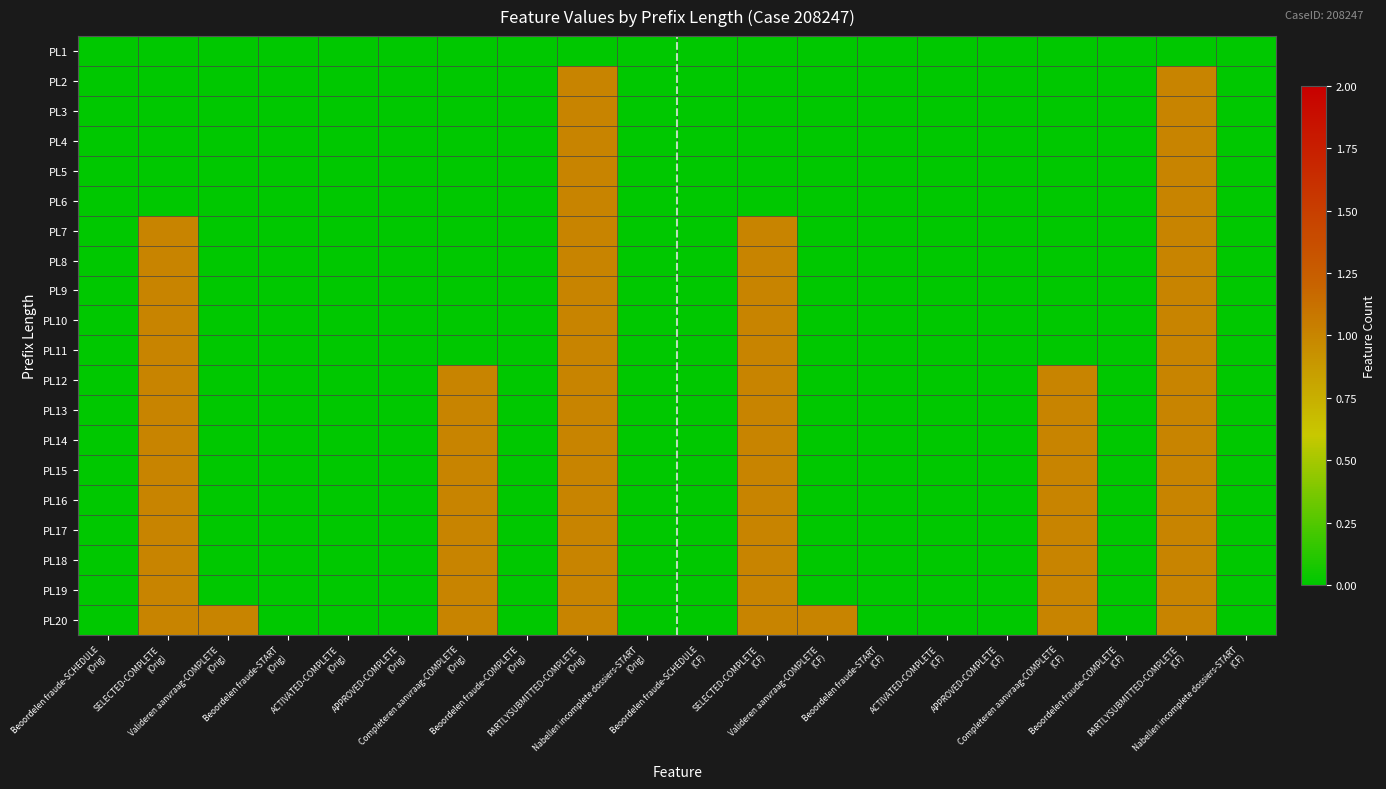

Reading right to left, extract all data points from this chart.

PL1: Nabellen incomplete dossiers-START
(CF)=0	PARTLYSUBMITTED-COMPLETE
(CF)=0	Beoordelen fraude-COMPLETE
(CF)=0	Completeren aanvraag-COMPLETE
(CF)=0	APPROVED-COMPLETE
(CF)=0	ACTIVATED-COMPLETE
(CF)=0	Beoordelen fraude-START
(CF)=0	Valideren aanvraag-COMPLETE
(CF)=0	SELECTED-COMPLETE
(CF)=0	Beoordelen fraude-SCHEDULE
(CF)=0	Nabellen incomplete dossiers-START
(Orig)=0	PARTLYSUBMITTED-COMPLETE
(Orig)=0	Beoordelen fraude-COMPLETE
(Orig)=0	Completeren aanvraag-COMPLETE
(Orig)=0	APPROVED-COMPLETE
(Orig)=0	ACTIVATED-COMPLETE
(Orig)=0	Beoordelen fraude-START
(Orig)=0	Valideren aanvraag-COMPLETE
(Orig)=0	SELECTED-COMPLETE
(Orig)=0	Beoordelen fraude-SCHEDULE
(Orig)=0
PL2: Nabellen incomplete dossiers-START
(CF)=0	PARTLYSUBMITTED-COMPLETE
(CF)=1	Beoordelen fraude-COMPLETE
(CF)=0	Completeren aanvraag-COMPLETE
(CF)=0	APPROVED-COMPLETE
(CF)=0	ACTIVATED-COMPLETE
(CF)=0	Beoordelen fraude-START
(CF)=0	Valideren aanvraag-COMPLETE
(CF)=0	SELECTED-COMPLETE
(CF)=0	Beoordelen fraude-SCHEDULE
(CF)=0	Nabellen incomplete dossiers-START
(Orig)=0	PARTLYSUBMITTED-COMPLETE
(Orig)=1	Beoordelen fraude-COMPLETE
(Orig)=0	Completeren aanvraag-COMPLETE
(Orig)=0	APPROVED-COMPLETE
(Orig)=0	ACTIVATED-COMPLETE
(Orig)=0	Beoordelen fraude-START
(Orig)=0	Valideren aanvraag-COMPLETE
(Orig)=0	SELECTED-COMPLETE
(Orig)=0	Beoordelen fraude-SCHEDULE
(Orig)=0
PL3: Nabellen incomplete dossiers-START
(CF)=0	PARTLYSUBMITTED-COMPLETE
(CF)=1	Beoordelen fraude-COMPLETE
(CF)=0	Completeren aanvraag-COMPLETE
(CF)=0	APPROVED-COMPLETE
(CF)=0	ACTIVATED-COMPLETE
(CF)=0	Beoordelen fraude-START
(CF)=0	Valideren aanvraag-COMPLETE
(CF)=0	SELECTED-COMPLETE
(CF)=0	Beoordelen fraude-SCHEDULE
(CF)=0	Nabellen incomplete dossiers-START
(Orig)=0	PARTLYSUBMITTED-COMPLETE
(Orig)=1	Beoordelen fraude-COMPLETE
(Orig)=0	Completeren aanvraag-COMPLETE
(Orig)=0	APPROVED-COMPLETE
(Orig)=0	ACTIVATED-COMPLETE
(Orig)=0	Beoordelen fraude-START
(Orig)=0	Valideren aanvraag-COMPLETE
(Orig)=0	SELECTED-COMPLETE
(Orig)=0	Beoordelen fraude-SCHEDULE
(Orig)=0
PL4: Nabellen incomplete dossiers-START
(CF)=0	PARTLYSUBMITTED-COMPLETE
(CF)=1	Beoordelen fraude-COMPLETE
(CF)=0	Completeren aanvraag-COMPLETE
(CF)=0	APPROVED-COMPLETE
(CF)=0	ACTIVATED-COMPLETE
(CF)=0	Beoordelen fraude-START
(CF)=0	Valideren aanvraag-COMPLETE
(CF)=0	SELECTED-COMPLETE
(CF)=0	Beoordelen fraude-SCHEDULE
(CF)=0	Nabellen incomplete dossiers-START
(Orig)=0	PARTLYSUBMITTED-COMPLETE
(Orig)=1	Beoordelen fraude-COMPLETE
(Orig)=0	Completeren aanvraag-COMPLETE
(Orig)=0	APPROVED-COMPLETE
(Orig)=0	ACTIVATED-COMPLETE
(Orig)=0	Beoordelen fraude-START
(Orig)=0	Valideren aanvraag-COMPLETE
(Orig)=0	SELECTED-COMPLETE
(Orig)=0	Beoordelen fraude-SCHEDULE
(Orig)=0
PL5: Nabellen incomplete dossiers-START
(CF)=0	PARTLYSUBMITTED-COMPLETE
(CF)=1	Beoordelen fraude-COMPLETE
(CF)=0	Completeren aanvraag-COMPLETE
(CF)=0	APPROVED-COMPLETE
(CF)=0	ACTIVATED-COMPLETE
(CF)=0	Beoordelen fraude-START
(CF)=0	Valideren aanvraag-COMPLETE
(CF)=0	SELECTED-COMPLETE
(CF)=0	Beoordelen fraude-SCHEDULE
(CF)=0	Nabellen incomplete dossiers-START
(Orig)=0	PARTLYSUBMITTED-COMPLETE
(Orig)=1	Beoordelen fraude-COMPLETE
(Orig)=0	Completeren aanvraag-COMPLETE
(Orig)=0	APPROVED-COMPLETE
(Orig)=0	ACTIVATED-COMPLETE
(Orig)=0	Beoordelen fraude-START
(Orig)=0	Valideren aanvraag-COMPLETE
(Orig)=0	SELECTED-COMPLETE
(Orig)=0	Beoordelen fraude-SCHEDULE
(Orig)=0
PL6: Nabellen incomplete dossiers-START
(CF)=0	PARTLYSUBMITTED-COMPLETE
(CF)=1	Beoordelen fraude-COMPLETE
(CF)=0	Completeren aanvraag-COMPLETE
(CF)=0	APPROVED-COMPLETE
(CF)=0	ACTIVATED-COMPLETE
(CF)=0	Beoordelen fraude-START
(CF)=0	Valideren aanvraag-COMPLETE
(CF)=0	SELECTED-COMPLETE
(CF)=0	Beoordelen fraude-SCHEDULE
(CF)=0	Nabellen incomplete dossiers-START
(Orig)=0	PARTLYSUBMITTED-COMPLETE
(Orig)=1	Beoordelen fraude-COMPLETE
(Orig)=0	Completeren aanvraag-COMPLETE
(Orig)=0	APPROVED-COMPLETE
(Orig)=0	ACTIVATED-COMPLETE
(Orig)=0	Beoordelen fraude-START
(Orig)=0	Valideren aanvraag-COMPLETE
(Orig)=0	SELECTED-COMPLETE
(Orig)=0	Beoordelen fraude-SCHEDULE
(Orig)=0
PL7: Nabellen incomplete dossiers-START
(CF)=0	PARTLYSUBMITTED-COMPLETE
(CF)=1	Beoordelen fraude-COMPLETE
(CF)=0	Completeren aanvraag-COMPLETE
(CF)=0	APPROVED-COMPLETE
(CF)=0	ACTIVATED-COMPLETE
(CF)=0	Beoordelen fraude-START
(CF)=0	Valideren aanvraag-COMPLETE
(CF)=0	SELECTED-COMPLETE
(CF)=1	Beoordelen fraude-SCHEDULE
(CF)=0	Nabellen incomplete dossiers-START
(Orig)=0	PARTLYSUBMITTED-COMPLETE
(Orig)=1	Beoordelen fraude-COMPLETE
(Orig)=0	Completeren aanvraag-COMPLETE
(Orig)=0	APPROVED-COMPLETE
(Orig)=0	ACTIVATED-COMPLETE
(Orig)=0	Beoordelen fraude-START
(Orig)=0	Valideren aanvraag-COMPLETE
(Orig)=0	SELECTED-COMPLETE
(Orig)=1	Beoordelen fraude-SCHEDULE
(Orig)=0
PL8: Nabellen incomplete dossiers-START
(CF)=0	PARTLYSUBMITTED-COMPLETE
(CF)=1	Beoordelen fraude-COMPLETE
(CF)=0	Completeren aanvraag-COMPLETE
(CF)=0	APPROVED-COMPLETE
(CF)=0	ACTIVATED-COMPLETE
(CF)=0	Beoordelen fraude-START
(CF)=0	Valideren aanvraag-COMPLETE
(CF)=0	SELECTED-COMPLETE
(CF)=1	Beoordelen fraude-SCHEDULE
(CF)=0	Nabellen incomplete dossiers-START
(Orig)=0	PARTLYSUBMITTED-COMPLETE
(Orig)=1	Beoordelen fraude-COMPLETE
(Orig)=0	Completeren aanvraag-COMPLETE
(Orig)=0	APPROVED-COMPLETE
(Orig)=0	ACTIVATED-COMPLETE
(Orig)=0	Beoordelen fraude-START
(Orig)=0	Valideren aanvraag-COMPLETE
(Orig)=0	SELECTED-COMPLETE
(Orig)=1	Beoordelen fraude-SCHEDULE
(Orig)=0
PL9: Nabellen incomplete dossiers-START
(CF)=0	PARTLYSUBMITTED-COMPLETE
(CF)=1	Beoordelen fraude-COMPLETE
(CF)=0	Completeren aanvraag-COMPLETE
(CF)=0	APPROVED-COMPLETE
(CF)=0	ACTIVATED-COMPLETE
(CF)=0	Beoordelen fraude-START
(CF)=0	Valideren aanvraag-COMPLETE
(CF)=0	SELECTED-COMPLETE
(CF)=1	Beoordelen fraude-SCHEDULE
(CF)=0	Nabellen incomplete dossiers-START
(Orig)=0	PARTLYSUBMITTED-COMPLETE
(Orig)=1	Beoordelen fraude-COMPLETE
(Orig)=0	Completeren aanvraag-COMPLETE
(Orig)=0	APPROVED-COMPLETE
(Orig)=0	ACTIVATED-COMPLETE
(Orig)=0	Beoordelen fraude-START
(Orig)=0	Valideren aanvraag-COMPLETE
(Orig)=0	SELECTED-COMPLETE
(Orig)=1	Beoordelen fraude-SCHEDULE
(Orig)=0
PL10: Nabellen incomplete dossiers-START
(CF)=0	PARTLYSUBMITTED-COMPLETE
(CF)=1	Beoordelen fraude-COMPLETE
(CF)=0	Completeren aanvraag-COMPLETE
(CF)=0	APPROVED-COMPLETE
(CF)=0	ACTIVATED-COMPLETE
(CF)=0	Beoordelen fraude-START
(CF)=0	Valideren aanvraag-COMPLETE
(CF)=0	SELECTED-COMPLETE
(CF)=1	Beoordelen fraude-SCHEDULE
(CF)=0	Nabellen incomplete dossiers-START
(Orig)=0	PARTLYSUBMITTED-COMPLETE
(Orig)=1	Beoordelen fraude-COMPLETE
(Orig)=0	Completeren aanvraag-COMPLETE
(Orig)=0	APPROVED-COMPLETE
(Orig)=0	ACTIVATED-COMPLETE
(Orig)=0	Beoordelen fraude-START
(Orig)=0	Valideren aanvraag-COMPLETE
(Orig)=0	SELECTED-COMPLETE
(Orig)=1	Beoordelen fraude-SCHEDULE
(Orig)=0
PL11: Nabellen incomplete dossiers-START
(CF)=0	PARTLYSUBMITTED-COMPLETE
(CF)=1	Beoordelen fraude-COMPLETE
(CF)=0	Completeren aanvraag-COMPLETE
(CF)=0	APPROVED-COMPLETE
(CF)=0	ACTIVATED-COMPLETE
(CF)=0	Beoordelen fraude-START
(CF)=0	Valideren aanvraag-COMPLETE
(CF)=0	SELECTED-COMPLETE
(CF)=1	Beoordelen fraude-SCHEDULE
(CF)=0	Nabellen incomplete dossiers-START
(Orig)=0	PARTLYSUBMITTED-COMPLETE
(Orig)=1	Beoordelen fraude-COMPLETE
(Orig)=0	Completeren aanvraag-COMPLETE
(Orig)=0	APPROVED-COMPLETE
(Orig)=0	ACTIVATED-COMPLETE
(Orig)=0	Beoordelen fraude-START
(Orig)=0	Valideren aanvraag-COMPLETE
(Orig)=0	SELECTED-COMPLETE
(Orig)=1	Beoordelen fraude-SCHEDULE
(Orig)=0
PL12: Nabellen incomplete dossiers-START
(CF)=0	PARTLYSUBMITTED-COMPLETE
(CF)=1	Beoordelen fraude-COMPLETE
(CF)=0	Completeren aanvraag-COMPLETE
(CF)=1	APPROVED-COMPLETE
(CF)=0	ACTIVATED-COMPLETE
(CF)=0	Beoordelen fraude-START
(CF)=0	Valideren aanvraag-COMPLETE
(CF)=0	SELECTED-COMPLETE
(CF)=1	Beoordelen fraude-SCHEDULE
(CF)=0	Nabellen incomplete dossiers-START
(Orig)=0	PARTLYSUBMITTED-COMPLETE
(Orig)=1	Beoordelen fraude-COMPLETE
(Orig)=0	Completeren aanvraag-COMPLETE
(Orig)=1	APPROVED-COMPLETE
(Orig)=0	ACTIVATED-COMPLETE
(Orig)=0	Beoordelen fraude-START
(Orig)=0	Valideren aanvraag-COMPLETE
(Orig)=0	SELECTED-COMPLETE
(Orig)=1	Beoordelen fraude-SCHEDULE
(Orig)=0
PL13: Nabellen incomplete dossiers-START
(CF)=0	PARTLYSUBMITTED-COMPLETE
(CF)=1	Beoordelen fraude-COMPLETE
(CF)=0	Completeren aanvraag-COMPLETE
(CF)=1	APPROVED-COMPLETE
(CF)=0	ACTIVATED-COMPLETE
(CF)=0	Beoordelen fraude-START
(CF)=0	Valideren aanvraag-COMPLETE
(CF)=0	SELECTED-COMPLETE
(CF)=1	Beoordelen fraude-SCHEDULE
(CF)=0	Nabellen incomplete dossiers-START
(Orig)=0	PARTLYSUBMITTED-COMPLETE
(Orig)=1	Beoordelen fraude-COMPLETE
(Orig)=0	Completeren aanvraag-COMPLETE
(Orig)=1	APPROVED-COMPLETE
(Orig)=0	ACTIVATED-COMPLETE
(Orig)=0	Beoordelen fraude-START
(Orig)=0	Valideren aanvraag-COMPLETE
(Orig)=0	SELECTED-COMPLETE
(Orig)=1	Beoordelen fraude-SCHEDULE
(Orig)=0
PL14: Nabellen incomplete dossiers-START
(CF)=0	PARTLYSUBMITTED-COMPLETE
(CF)=1	Beoordelen fraude-COMPLETE
(CF)=0	Completeren aanvraag-COMPLETE
(CF)=1	APPROVED-COMPLETE
(CF)=0	ACTIVATED-COMPLETE
(CF)=0	Beoordelen fraude-START
(CF)=0	Valideren aanvraag-COMPLETE
(CF)=0	SELECTED-COMPLETE
(CF)=1	Beoordelen fraude-SCHEDULE
(CF)=0	Nabellen incomplete dossiers-START
(Orig)=0	PARTLYSUBMITTED-COMPLETE
(Orig)=1	Beoordelen fraude-COMPLETE
(Orig)=0	Completeren aanvraag-COMPLETE
(Orig)=1	APPROVED-COMPLETE
(Orig)=0	ACTIVATED-COMPLETE
(Orig)=0	Beoordelen fraude-START
(Orig)=0	Valideren aanvraag-COMPLETE
(Orig)=0	SELECTED-COMPLETE
(Orig)=1	Beoordelen fraude-SCHEDULE
(Orig)=0
PL15: Nabellen incomplete dossiers-START
(CF)=0	PARTLYSUBMITTED-COMPLETE
(CF)=1	Beoordelen fraude-COMPLETE
(CF)=0	Completeren aanvraag-COMPLETE
(CF)=1	APPROVED-COMPLETE
(CF)=0	ACTIVATED-COMPLETE
(CF)=0	Beoordelen fraude-START
(CF)=0	Valideren aanvraag-COMPLETE
(CF)=0	SELECTED-COMPLETE
(CF)=1	Beoordelen fraude-SCHEDULE
(CF)=0	Nabellen incomplete dossiers-START
(Orig)=0	PARTLYSUBMITTED-COMPLETE
(Orig)=1	Beoordelen fraude-COMPLETE
(Orig)=0	Completeren aanvraag-COMPLETE
(Orig)=1	APPROVED-COMPLETE
(Orig)=0	ACTIVATED-COMPLETE
(Orig)=0	Beoordelen fraude-START
(Orig)=0	Valideren aanvraag-COMPLETE
(Orig)=0	SELECTED-COMPLETE
(Orig)=1	Beoordelen fraude-SCHEDULE
(Orig)=0
PL16: Nabellen incomplete dossiers-START
(CF)=0	PARTLYSUBMITTED-COMPLETE
(CF)=1	Beoordelen fraude-COMPLETE
(CF)=0	Completeren aanvraag-COMPLETE
(CF)=1	APPROVED-COMPLETE
(CF)=0	ACTIVATED-COMPLETE
(CF)=0	Beoordelen fraude-START
(CF)=0	Valideren aanvraag-COMPLETE
(CF)=0	SELECTED-COMPLETE
(CF)=1	Beoordelen fraude-SCHEDULE
(CF)=0	Nabellen incomplete dossiers-START
(Orig)=0	PARTLYSUBMITTED-COMPLETE
(Orig)=1	Beoordelen fraude-COMPLETE
(Orig)=0	Completeren aanvraag-COMPLETE
(Orig)=1	APPROVED-COMPLETE
(Orig)=0	ACTIVATED-COMPLETE
(Orig)=0	Beoordelen fraude-START
(Orig)=0	Valideren aanvraag-COMPLETE
(Orig)=0	SELECTED-COMPLETE
(Orig)=1	Beoordelen fraude-SCHEDULE
(Orig)=0
PL17: Nabellen incomplete dossiers-START
(CF)=0	PARTLYSUBMITTED-COMPLETE
(CF)=1	Beoordelen fraude-COMPLETE
(CF)=0	Completeren aanvraag-COMPLETE
(CF)=1	APPROVED-COMPLETE
(CF)=0	ACTIVATED-COMPLETE
(CF)=0	Beoordelen fraude-START
(CF)=0	Valideren aanvraag-COMPLETE
(CF)=0	SELECTED-COMPLETE
(CF)=1	Beoordelen fraude-SCHEDULE
(CF)=0	Nabellen incomplete dossiers-START
(Orig)=0	PARTLYSUBMITTED-COMPLETE
(Orig)=1	Beoordelen fraude-COMPLETE
(Orig)=0	Completeren aanvraag-COMPLETE
(Orig)=1	APPROVED-COMPLETE
(Orig)=0	ACTIVATED-COMPLETE
(Orig)=0	Beoordelen fraude-START
(Orig)=0	Valideren aanvraag-COMPLETE
(Orig)=0	SELECTED-COMPLETE
(Orig)=1	Beoordelen fraude-SCHEDULE
(Orig)=0
PL18: Nabellen incomplete dossiers-START
(CF)=0	PARTLYSUBMITTED-COMPLETE
(CF)=1	Beoordelen fraude-COMPLETE
(CF)=0	Completeren aanvraag-COMPLETE
(CF)=1	APPROVED-COMPLETE
(CF)=0	ACTIVATED-COMPLETE
(CF)=0	Beoordelen fraude-START
(CF)=0	Valideren aanvraag-COMPLETE
(CF)=0	SELECTED-COMPLETE
(CF)=1	Beoordelen fraude-SCHEDULE
(CF)=0	Nabellen incomplete dossiers-START
(Orig)=0	PARTLYSUBMITTED-COMPLETE
(Orig)=1	Beoordelen fraude-COMPLETE
(Orig)=0	Completeren aanvraag-COMPLETE
(Orig)=1	APPROVED-COMPLETE
(Orig)=0	ACTIVATED-COMPLETE
(Orig)=0	Beoordelen fraude-START
(Orig)=0	Valideren aanvraag-COMPLETE
(Orig)=0	SELECTED-COMPLETE
(Orig)=1	Beoordelen fraude-SCHEDULE
(Orig)=0
PL19: Nabellen incomplete dossiers-START
(CF)=0	PARTLYSUBMITTED-COMPLETE
(CF)=1	Beoordelen fraude-COMPLETE
(CF)=0	Completeren aanvraag-COMPLETE
(CF)=1	APPROVED-COMPLETE
(CF)=0	ACTIVATED-COMPLETE
(CF)=0	Beoordelen fraude-START
(CF)=0	Valideren aanvraag-COMPLETE
(CF)=0	SELECTED-COMPLETE
(CF)=1	Beoordelen fraude-SCHEDULE
(CF)=0	Nabellen incomplete dossiers-START
(Orig)=0	PARTLYSUBMITTED-COMPLETE
(Orig)=1	Beoordelen fraude-COMPLETE
(Orig)=0	Completeren aanvraag-COMPLETE
(Orig)=1	APPROVED-COMPLETE
(Orig)=0	ACTIVATED-COMPLETE
(Orig)=0	Beoordelen fraude-START
(Orig)=0	Valideren aanvraag-COMPLETE
(Orig)=0	SELECTED-COMPLETE
(Orig)=1	Beoordelen fraude-SCHEDULE
(Orig)=0
PL20: Nabellen incomplete dossiers-START
(CF)=0	PARTLYSUBMITTED-COMPLETE
(CF)=1	Beoordelen fraude-COMPLETE
(CF)=0	Completeren aanvraag-COMPLETE
(CF)=1	APPROVED-COMPLETE
(CF)=0	ACTIVATED-COMPLETE
(CF)=0	Beoordelen fraude-START
(CF)=0	Valideren aanvraag-COMPLETE
(CF)=1	SELECTED-COMPLETE
(CF)=1	Beoordelen fraude-SCHEDULE
(CF)=0	Nabellen incomplete dossiers-START
(Orig)=0	PARTLYSUBMITTED-COMPLETE
(Orig)=1	Beoordelen fraude-COMPLETE
(Orig)=0	Completeren aanvraag-COMPLETE
(Orig)=1	APPROVED-COMPLETE
(Orig)=0	ACTIVATED-COMPLETE
(Orig)=0	Beoordelen fraude-START
(Orig)=0	Valideren aanvraag-COMPLETE
(Orig)=1	SELECTED-COMPLETE
(Orig)=1	Beoordelen fraude-SCHEDULE
(Orig)=0